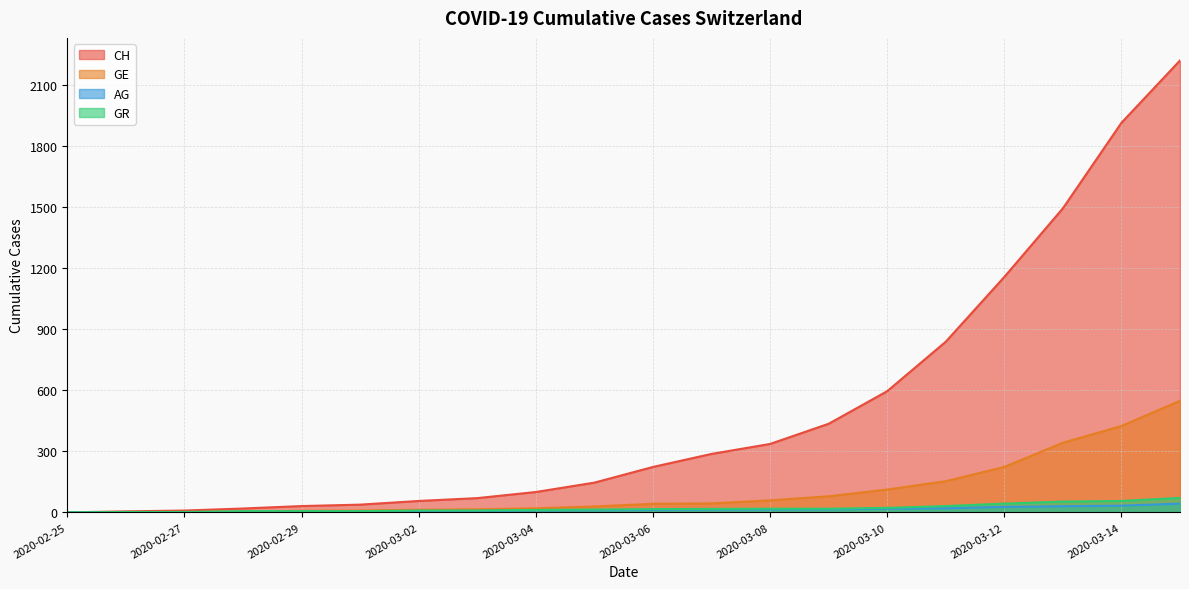

Between 2020-03-13 and 2020-03-09, which is larger?

2020-03-13